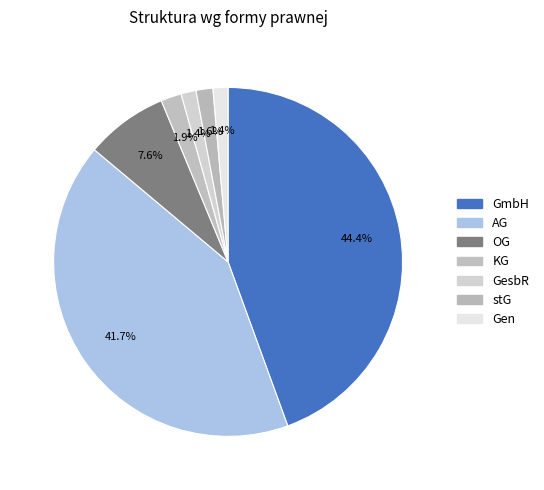

To the nearest percent, what portion does KG represent?

2%